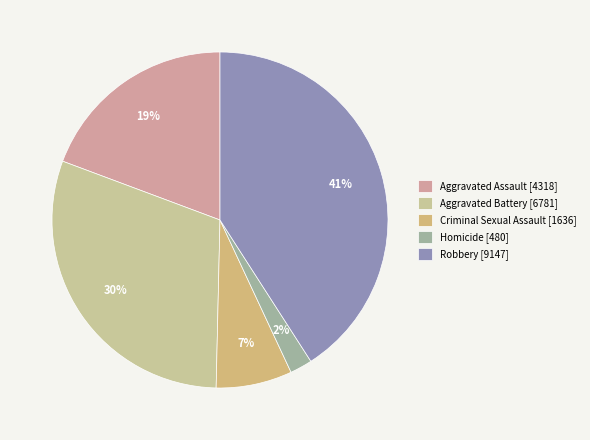

How much of the chart is everything except Aggravated Battery [6781]?

69.7%